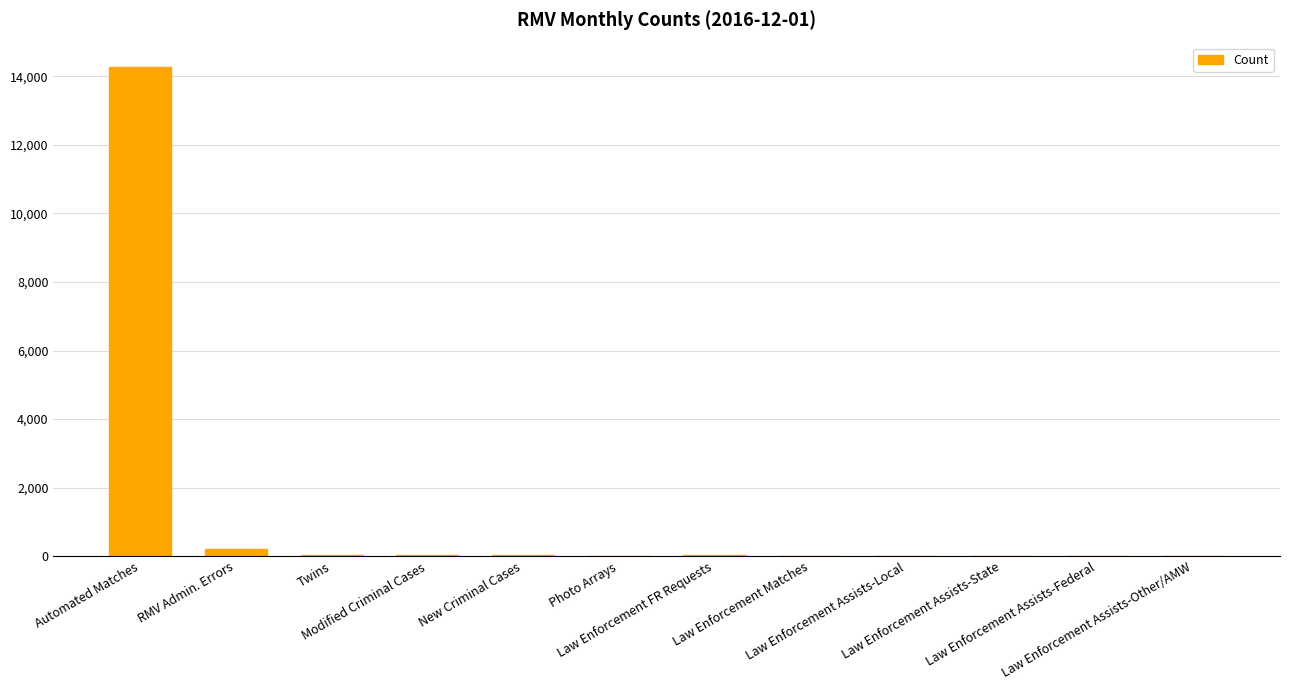

The chart shows a value of 14268 at Automated Matches. True or false?

True